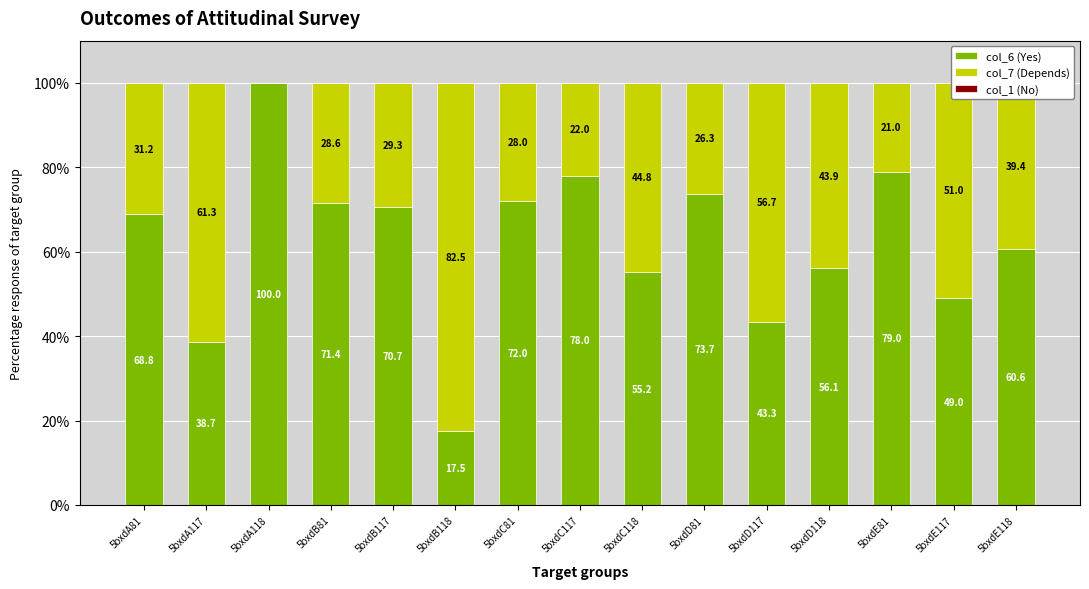

How many values in the col_6 (Yes) series exceed 68?

8